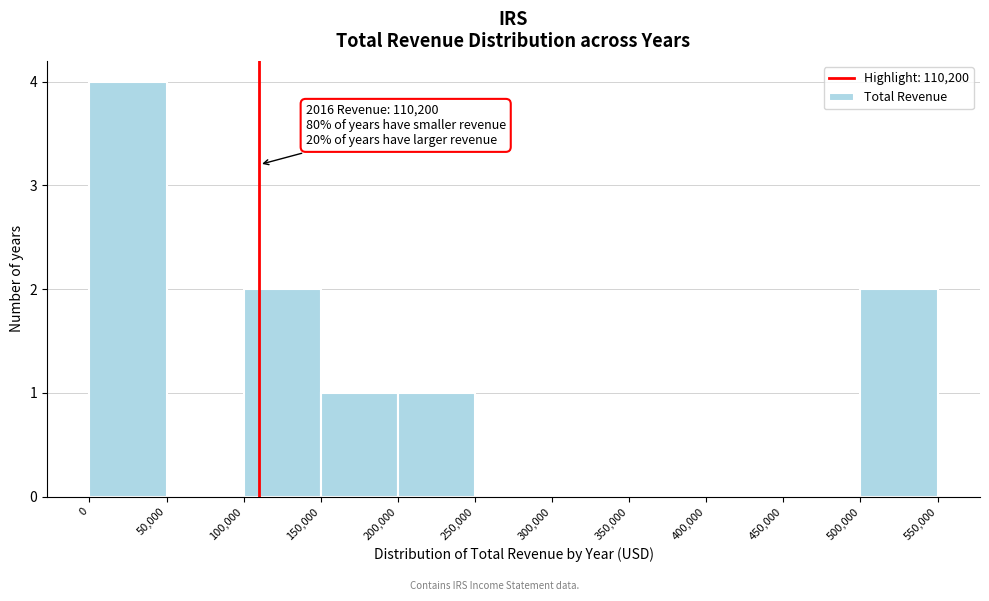

Over which range of the x-axis is the bar tallest?

0 to 50,000